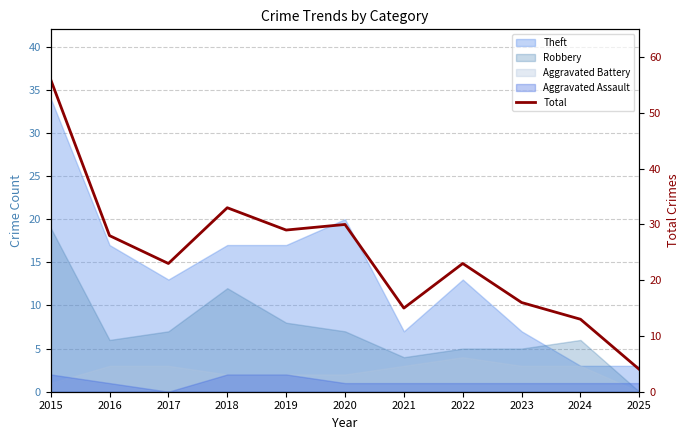

Where is the data nearest to the value 30?

2020